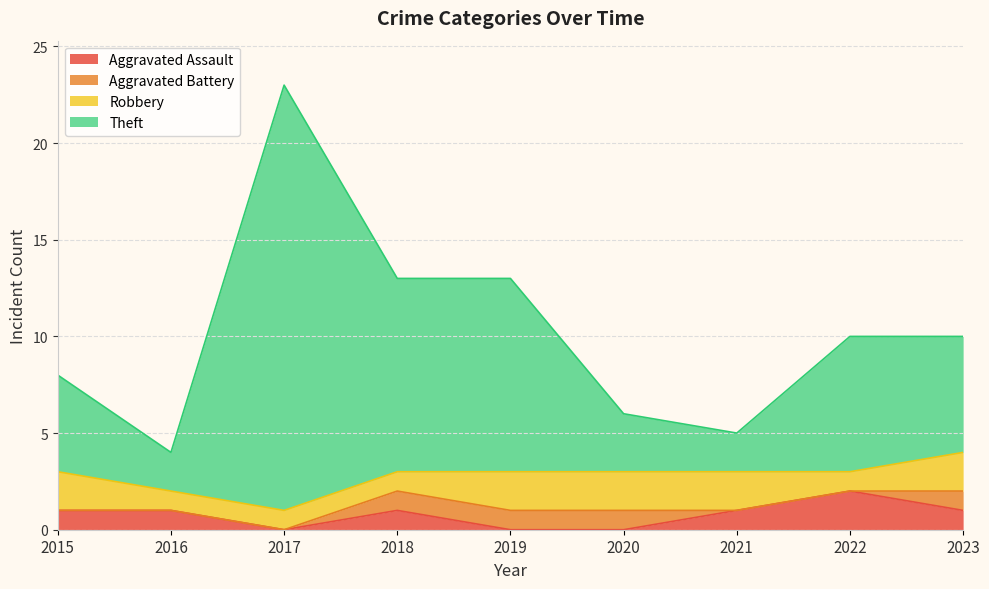

At which label does Aggravated Assault reach its peak?

2022